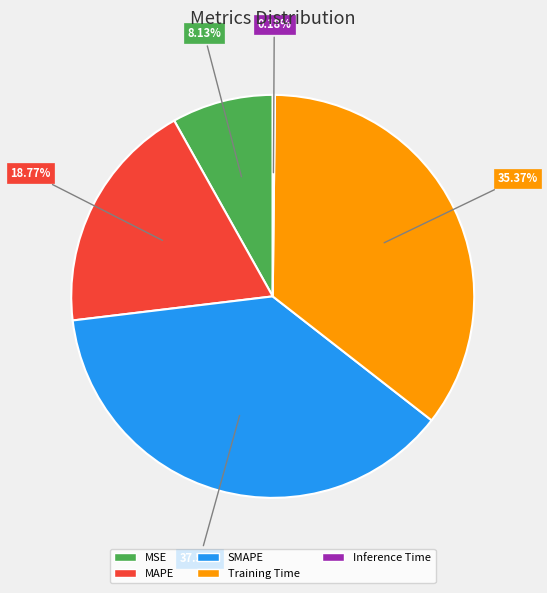

Does Training Time represent more than half of the total?

No